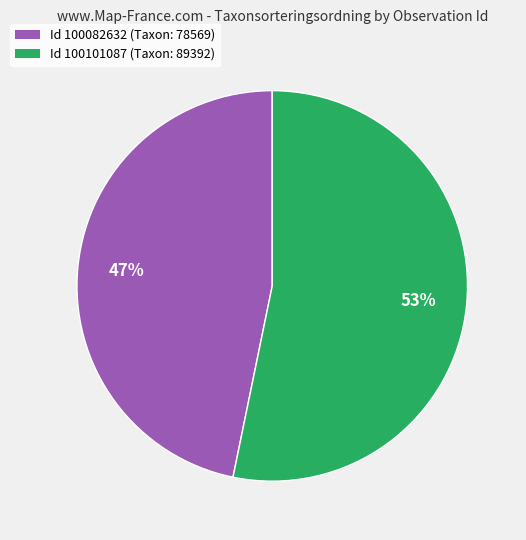

True or false: Id 100082632 (Taxon: 78569) accounts for 47% of the total.

True